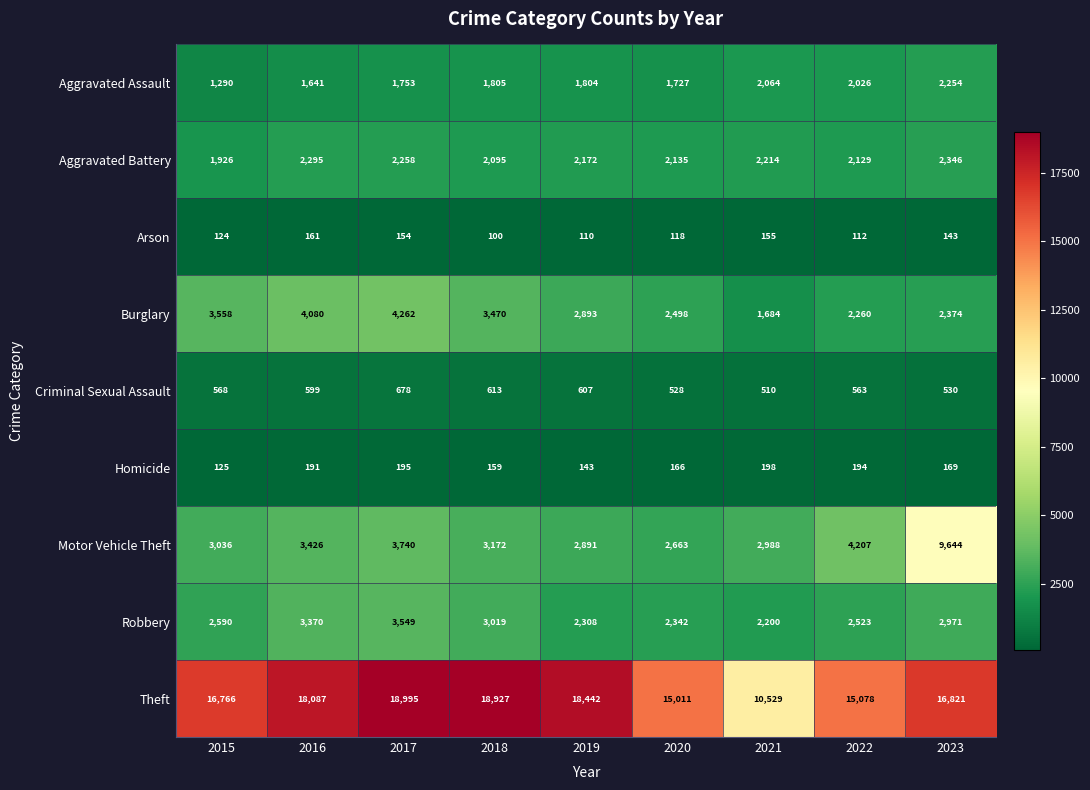

Which series changed the most between 2016 and 2022?

Theft